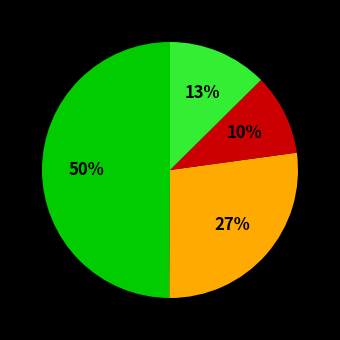

To the nearest percent, what is the average slice percentage?

25%